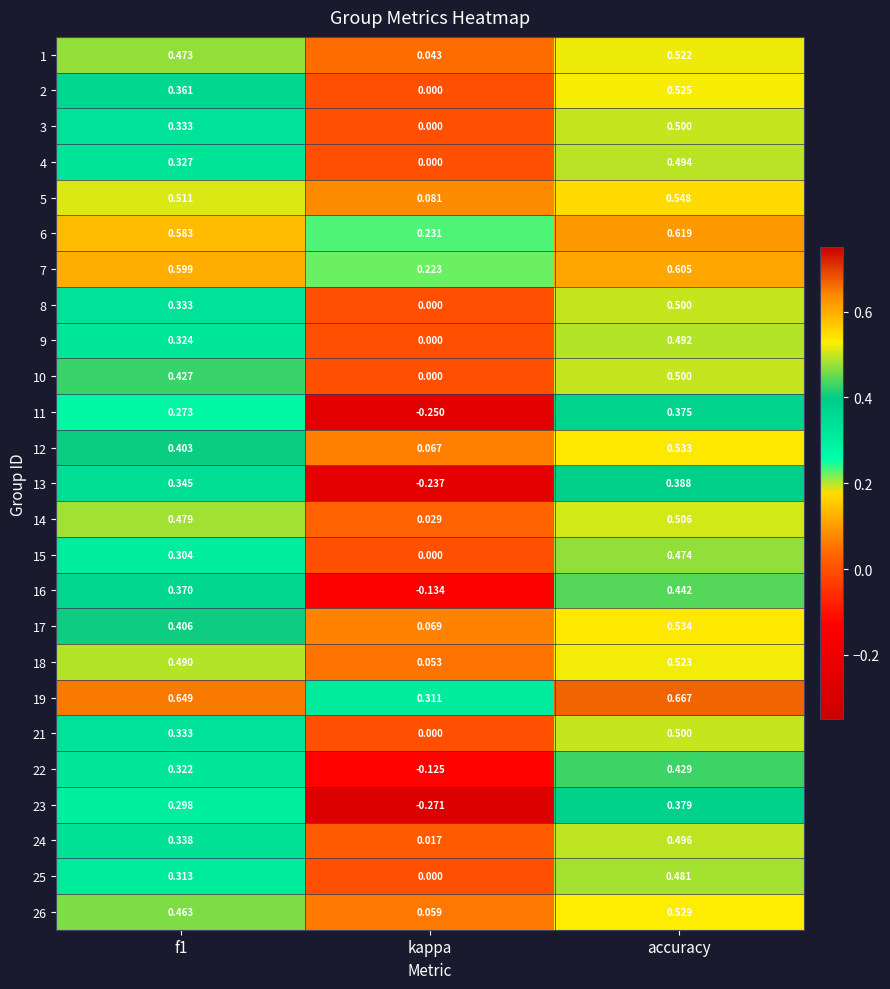

At which label does 2 reach its minimum?

kappa